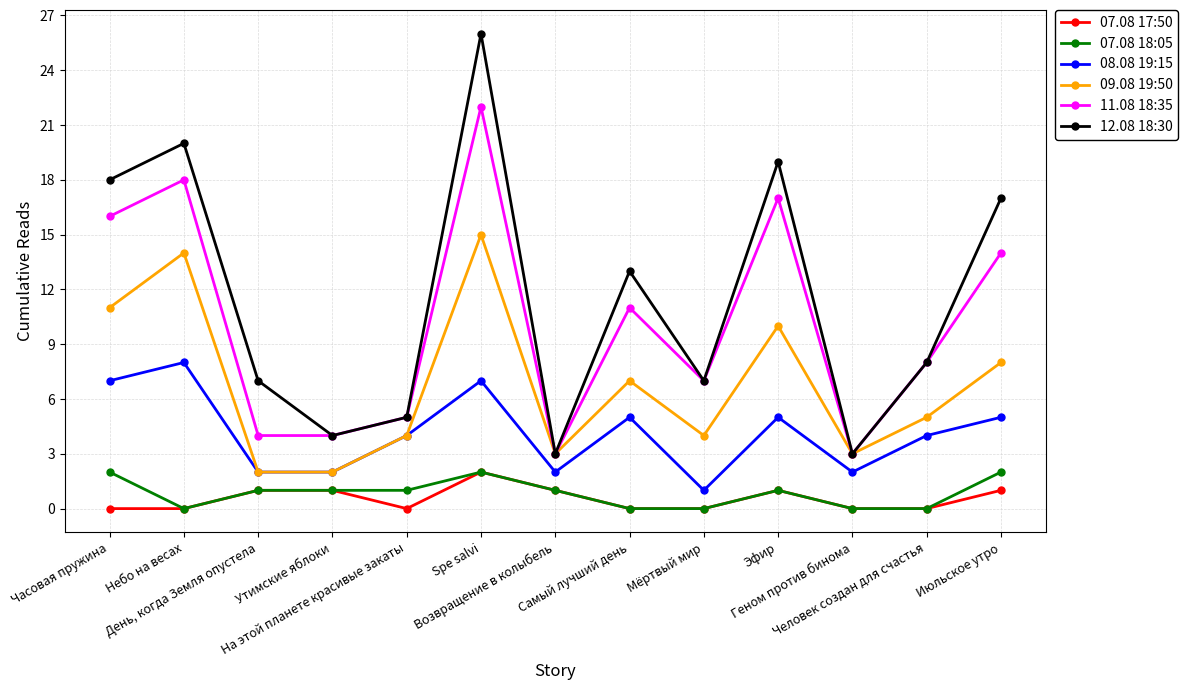

What is the approximate value of 07.08 17:50 at День, когда Земля опустела?

1